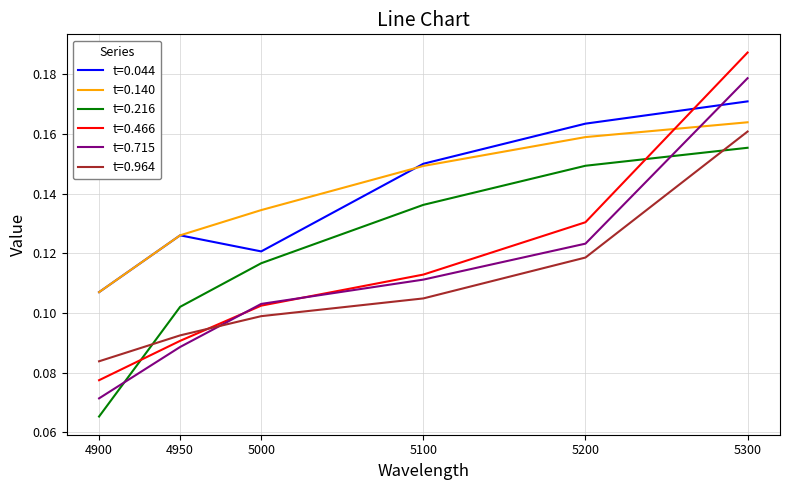

Is it true that t=0.964 equals 0.1 at 5200?

True